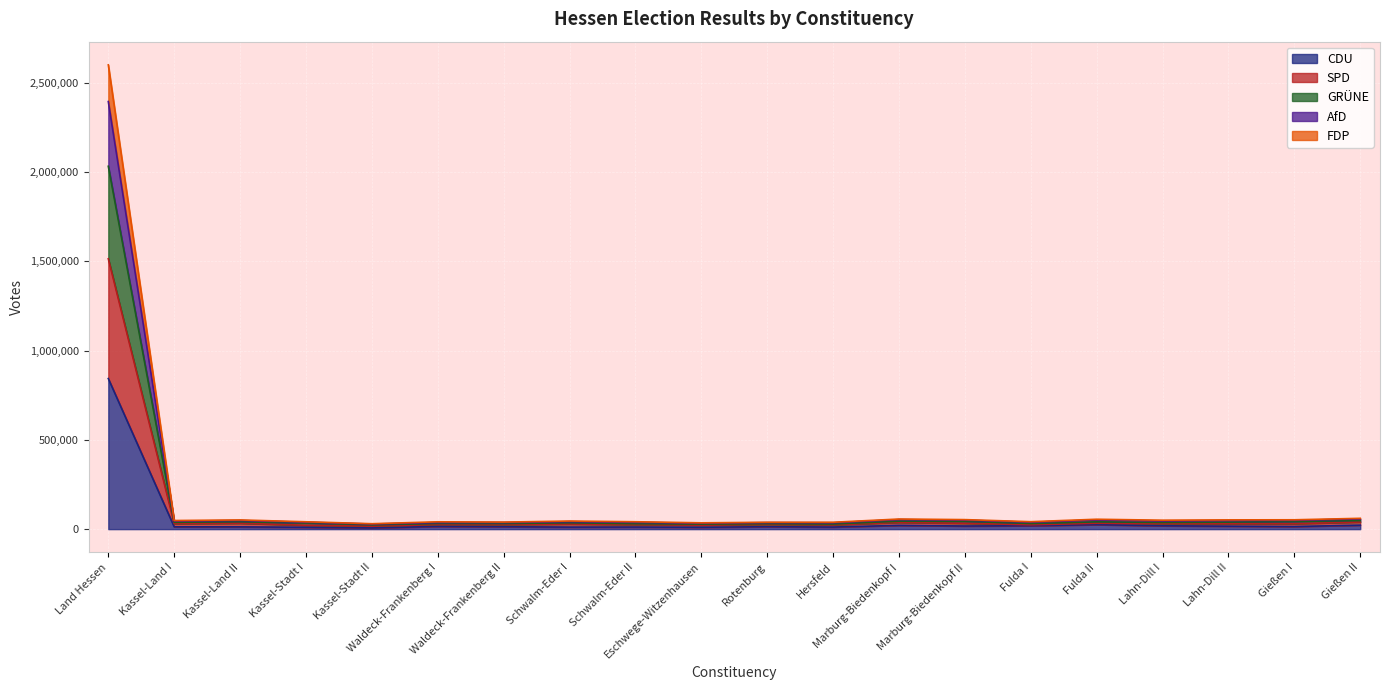

What is the difference between the highest and lowest values at Waldeck-Frankenberg II?

26044